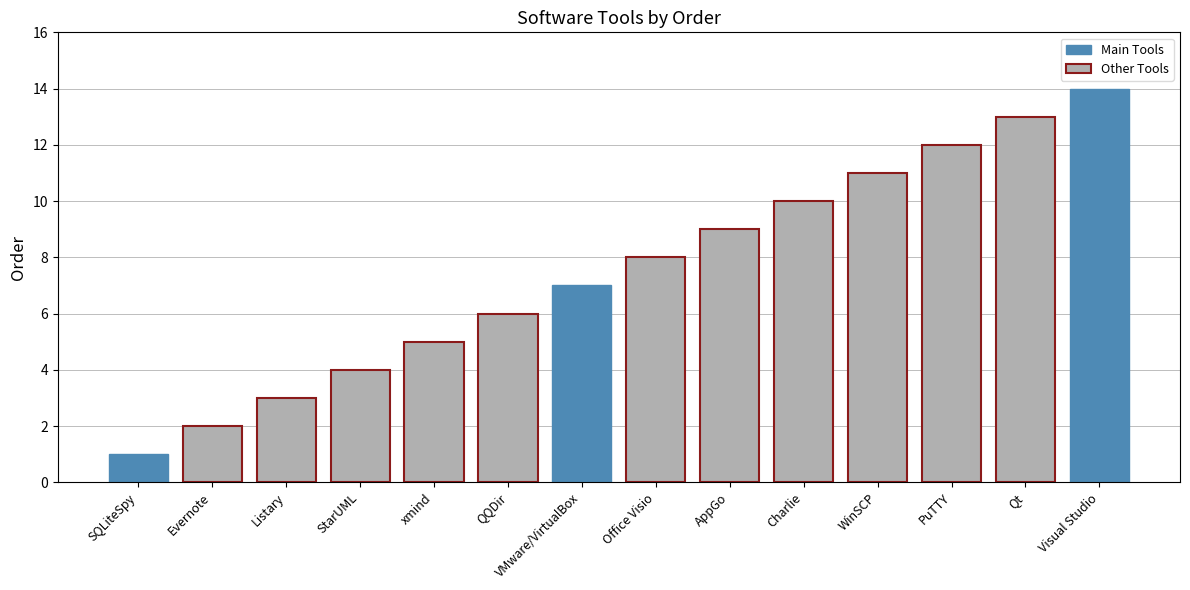

The chart shows a value of 14 at Office Visio. True or false?

False